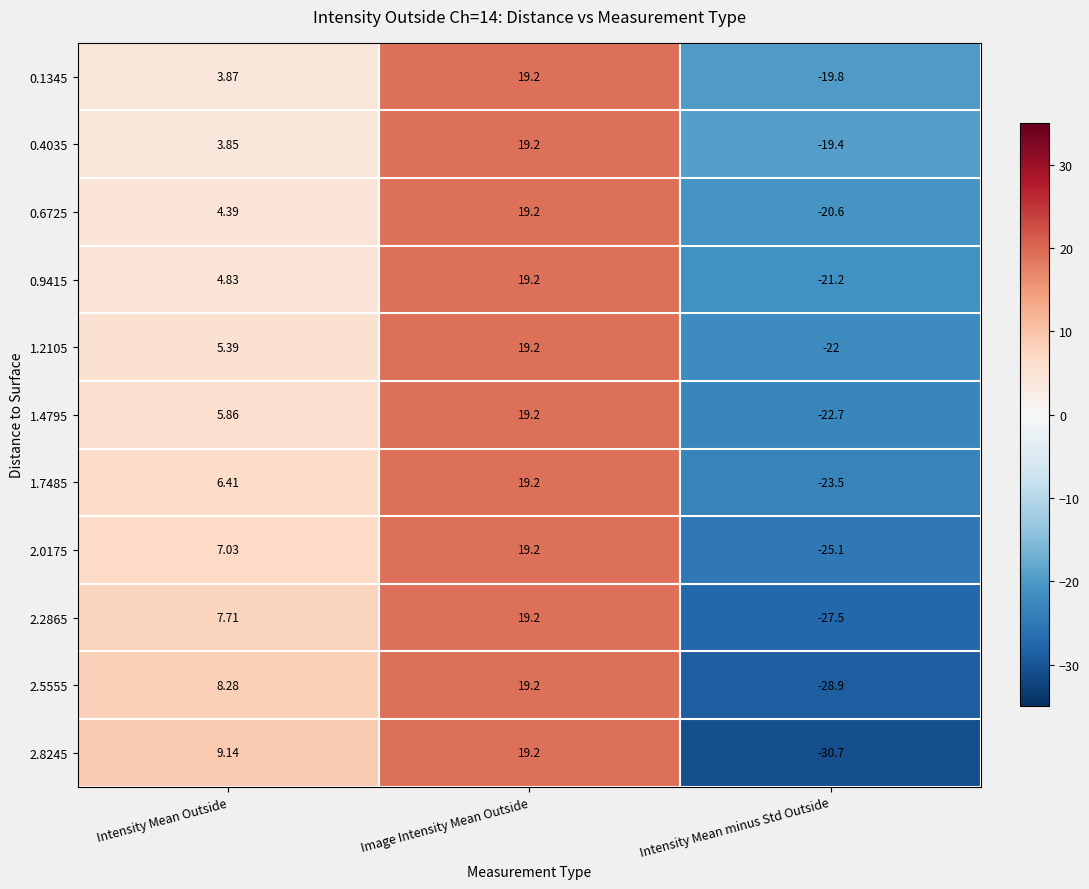

How many positive values does the 1.4795 series have?

2